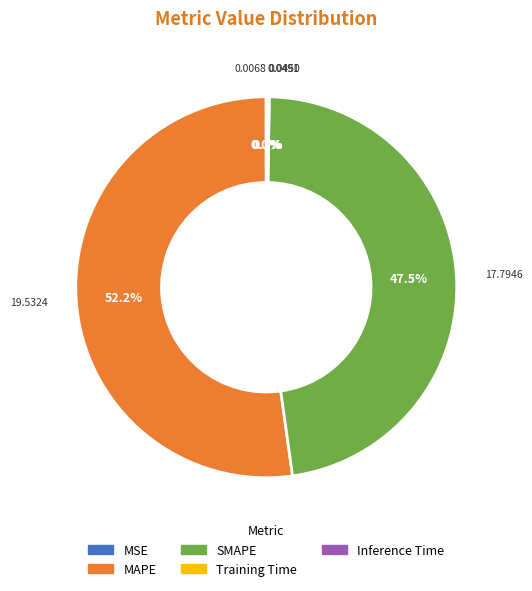

Which slice is the largest?

MAPE